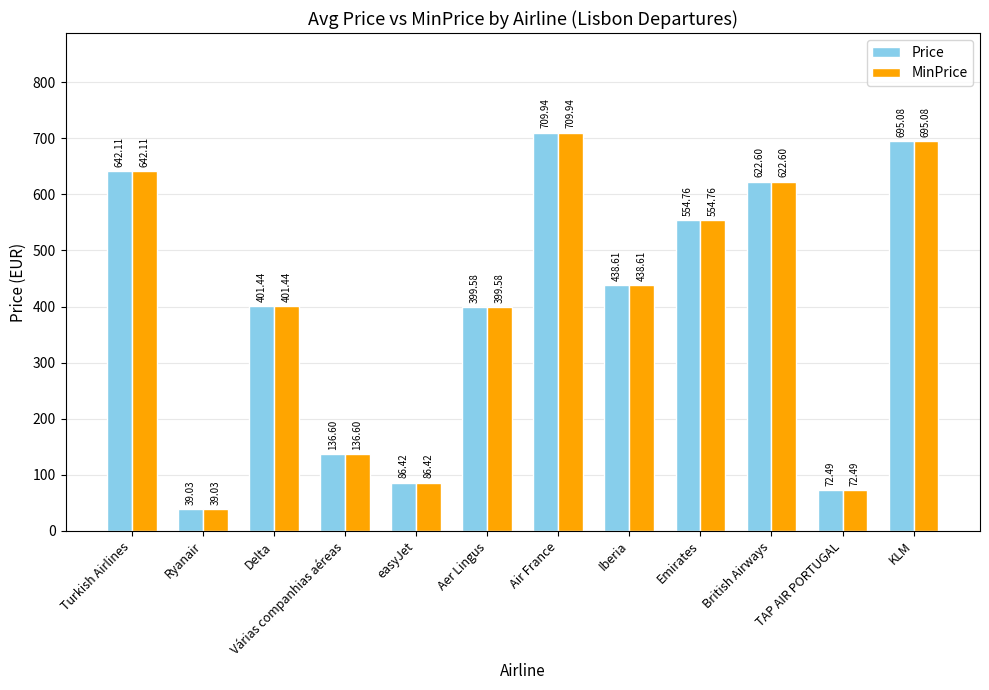

What is the highest value of the Price series?

709.9